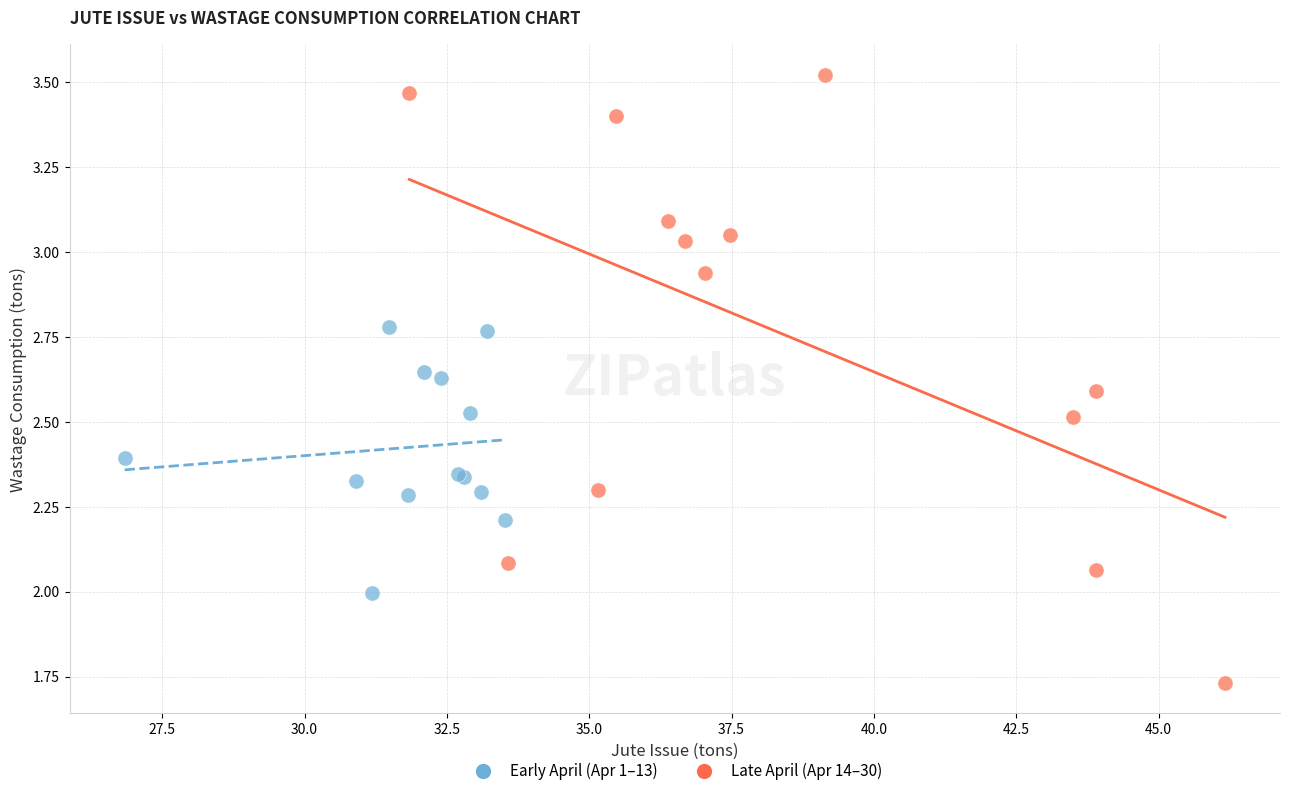

Which series reaches the minimum Y coordinate?

Late April (Apr 14–30)